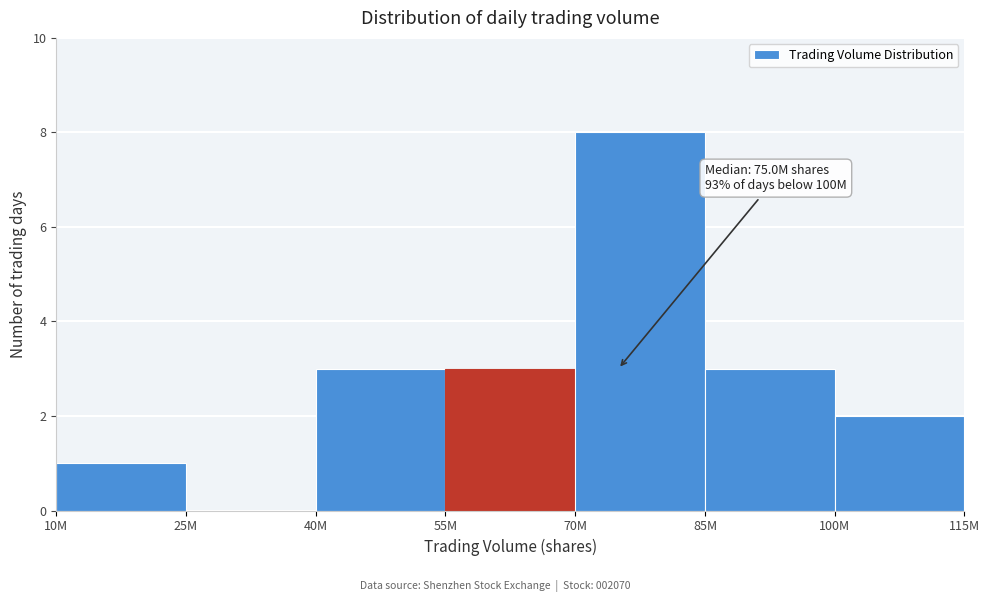

Reading right to left, transcribe all the data shown in this chart.

100M=2	85M=3	70M=8	55M=3	40M=3	25M=0	10M=1